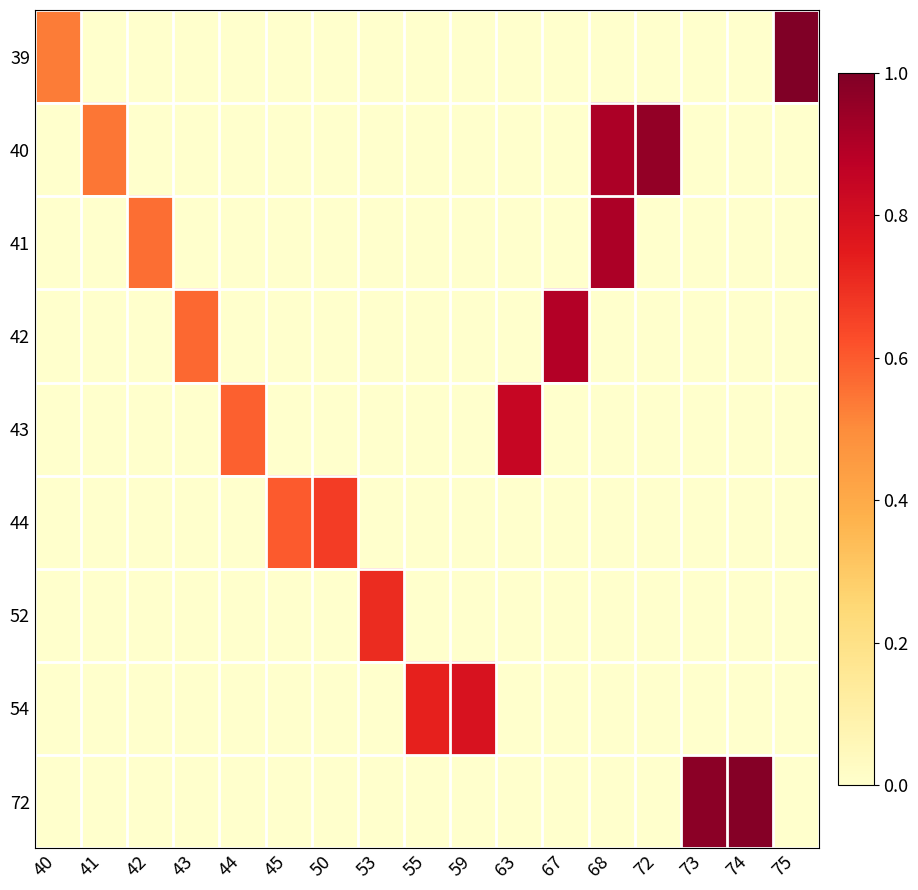

At how many categories does at least one series exceed 0?

17